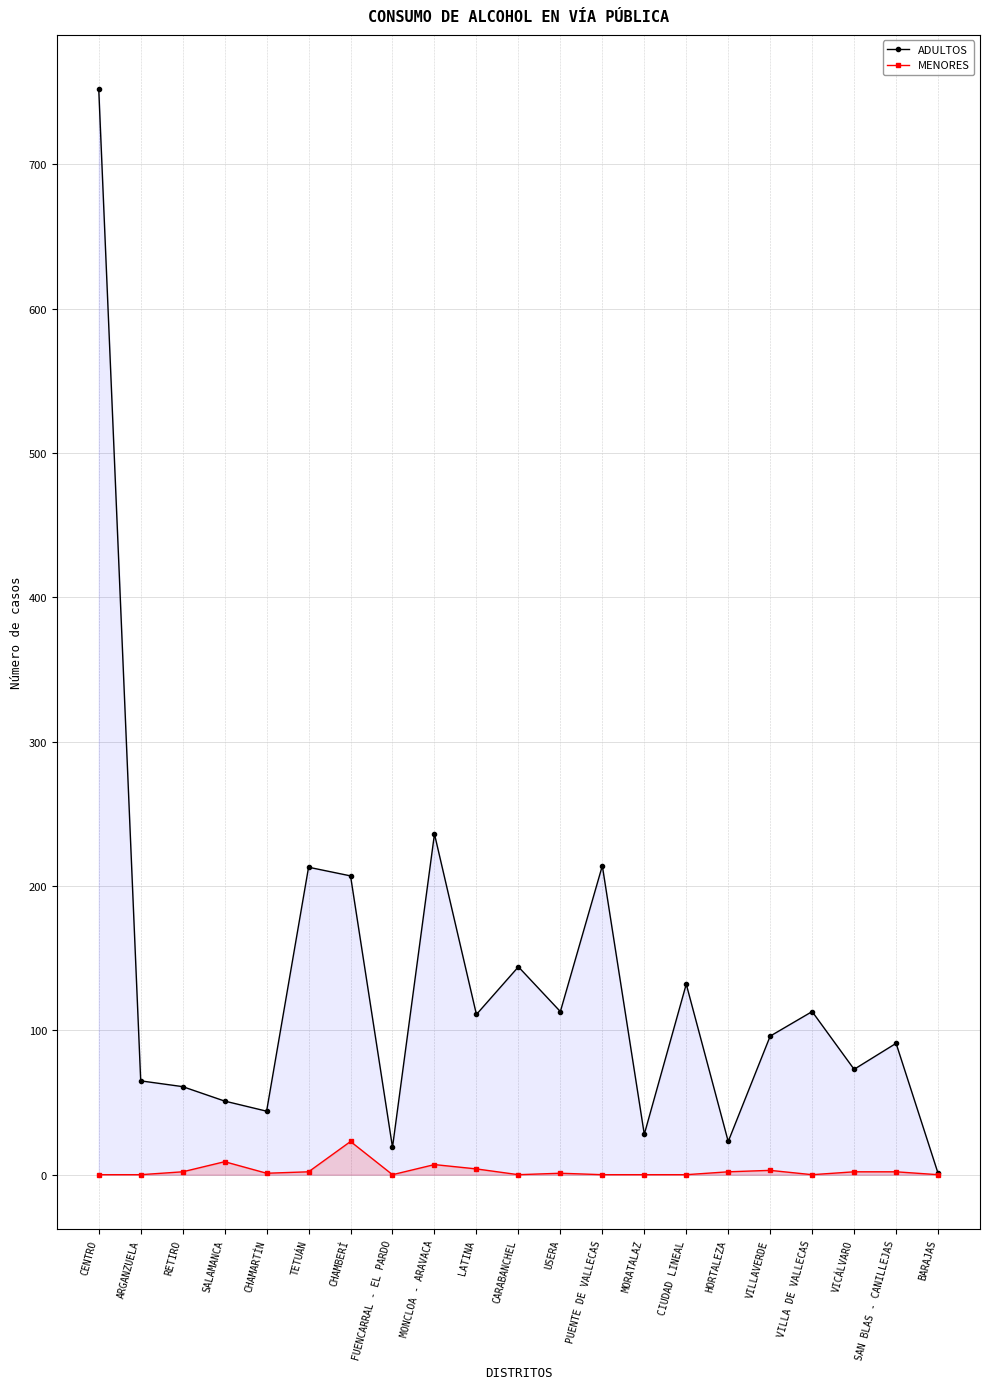

Is the value of MENORES at CHAMBERÍ greater than the value of ADULTOS at CHAMBERÍ?

No